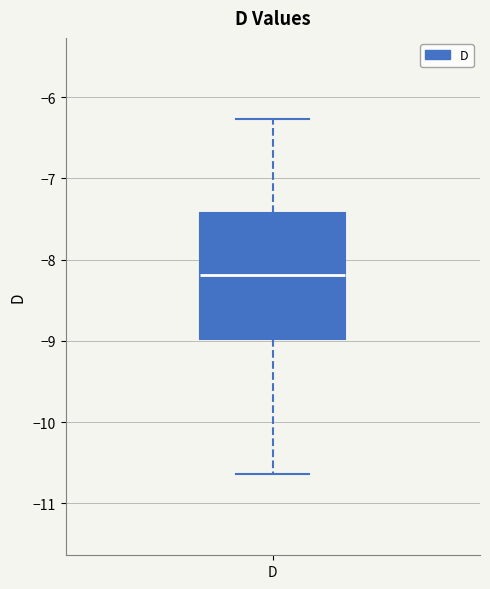

Transcribe this box plot: give where the median line is, the range the box spans, and where the two whiskers end, as read against the y-axis. The values are not printed on the chart, so give them approximately, as read against the axis.

median -8.2, box -9.0 to -7.4, whiskers -10.6 to -6.3